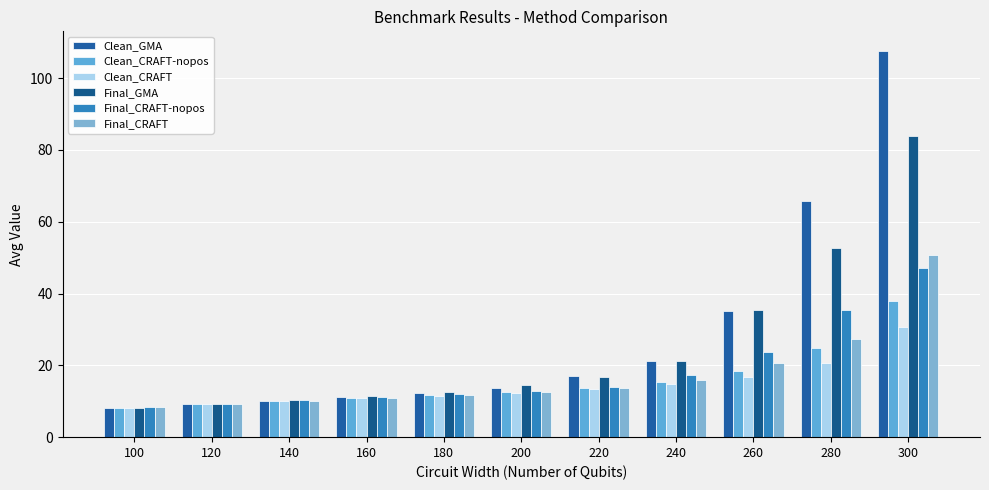

What is the sum of all Clean_CRAFT-nopos values?

173.1